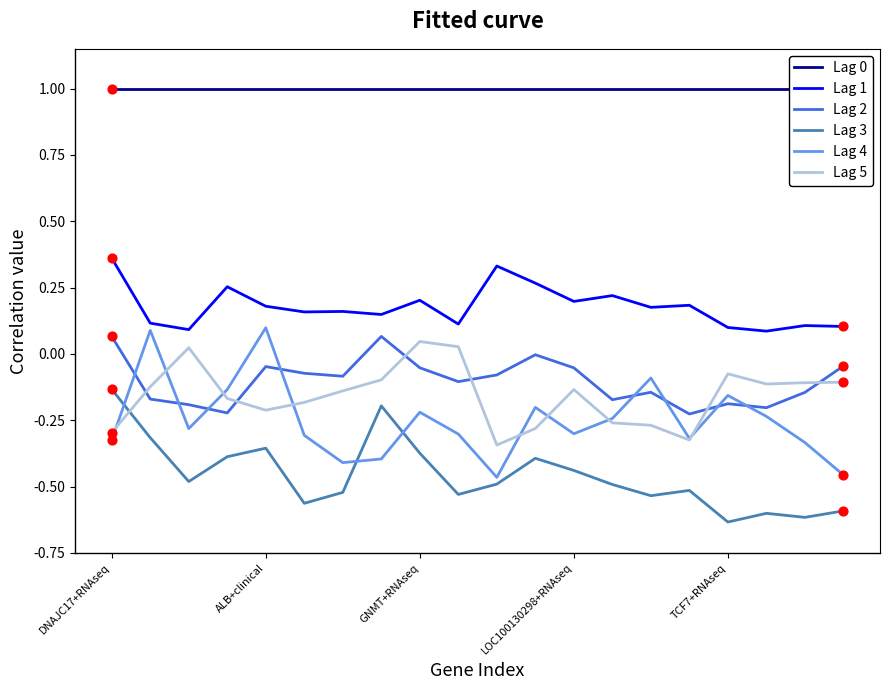

Which series reaches the minimum Y coordinate?

Lag 3